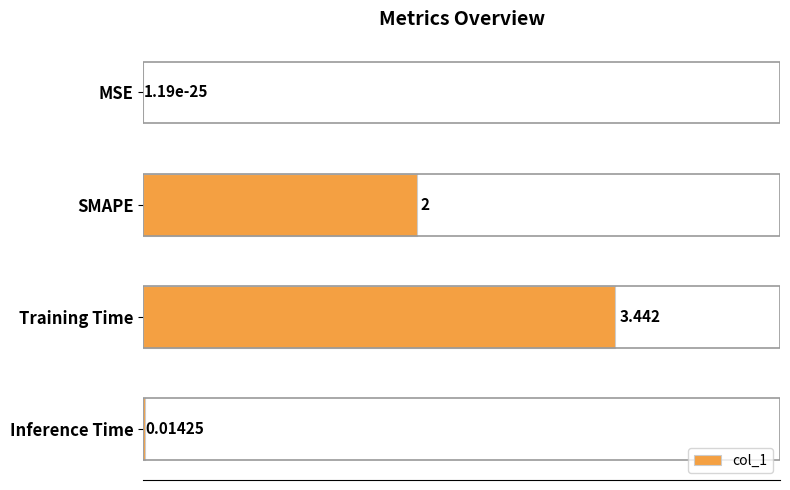

At which category does the chart reach its peak across all series?

Training Time